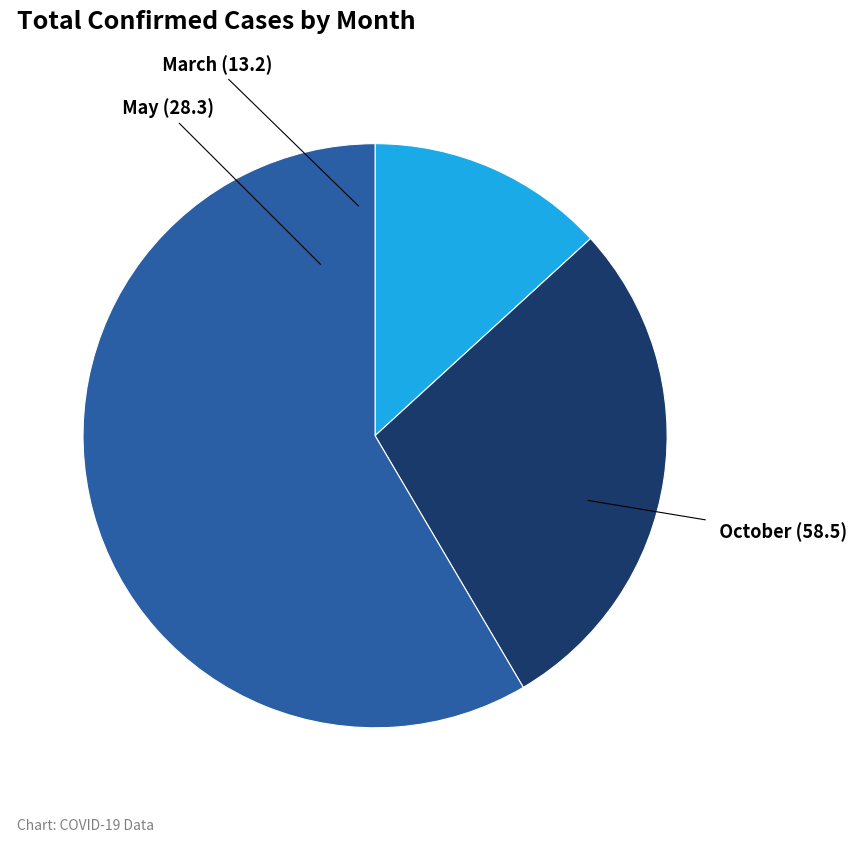

Rank the categories by value from lowest to highest.

March, May, October